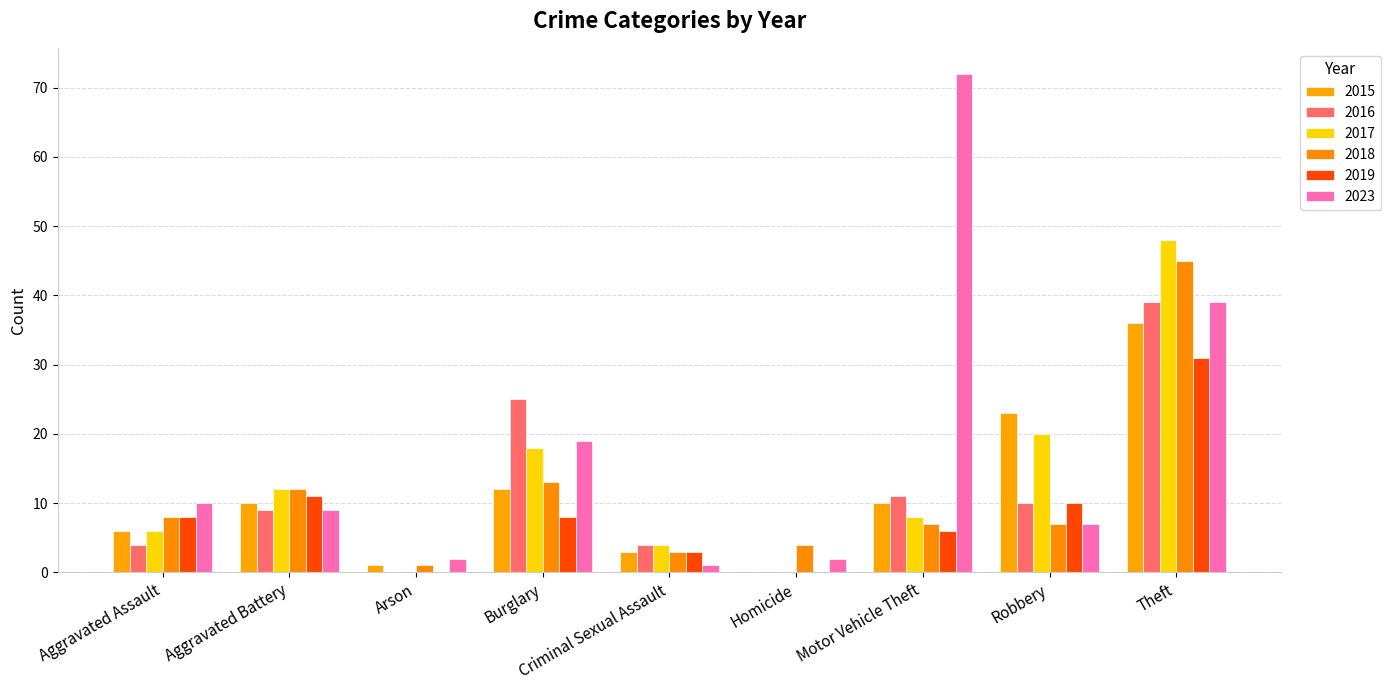

How many groups of bars are there?

9